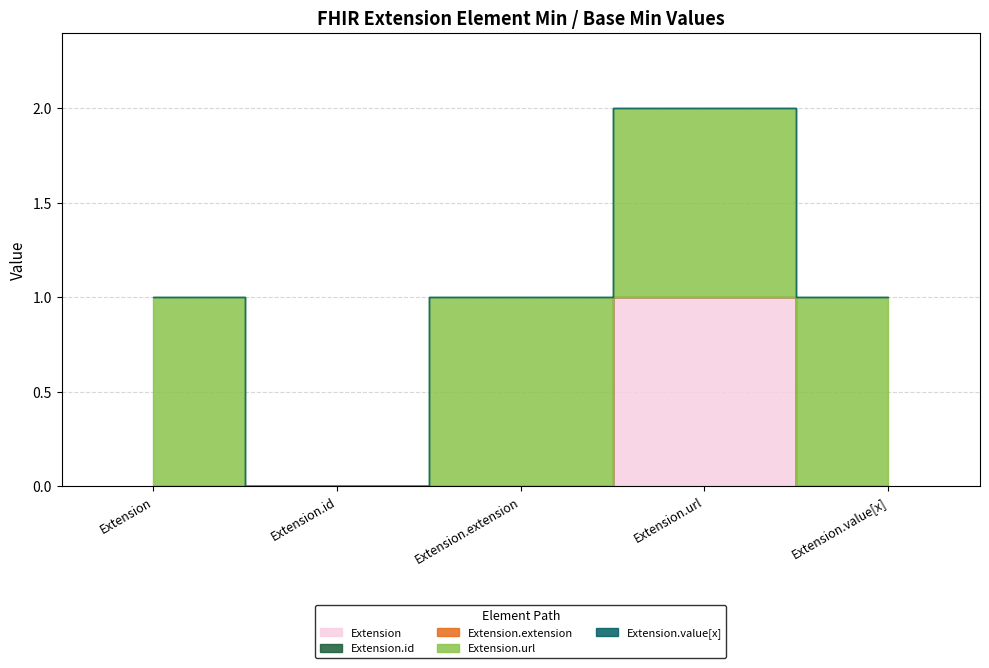

Which series has the largest total across all categories?

Extension.url